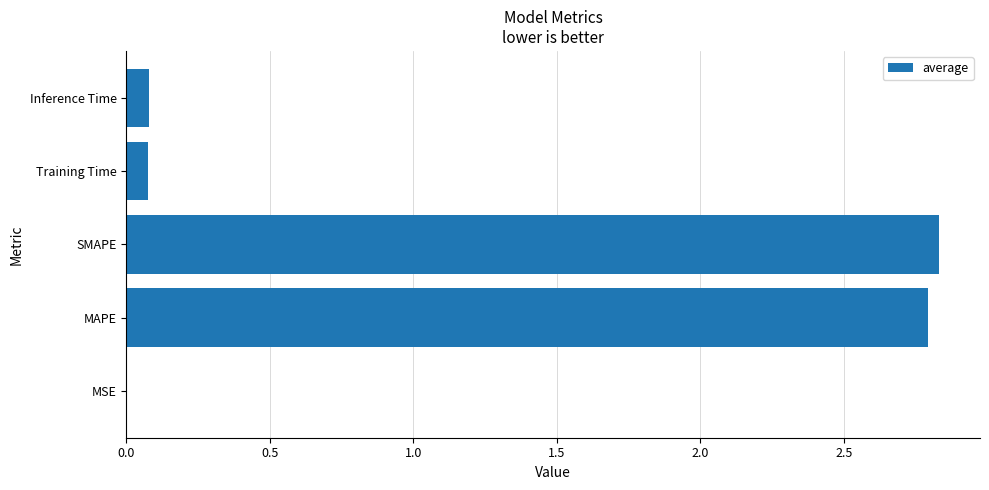

What is the sum of all values?

5.8